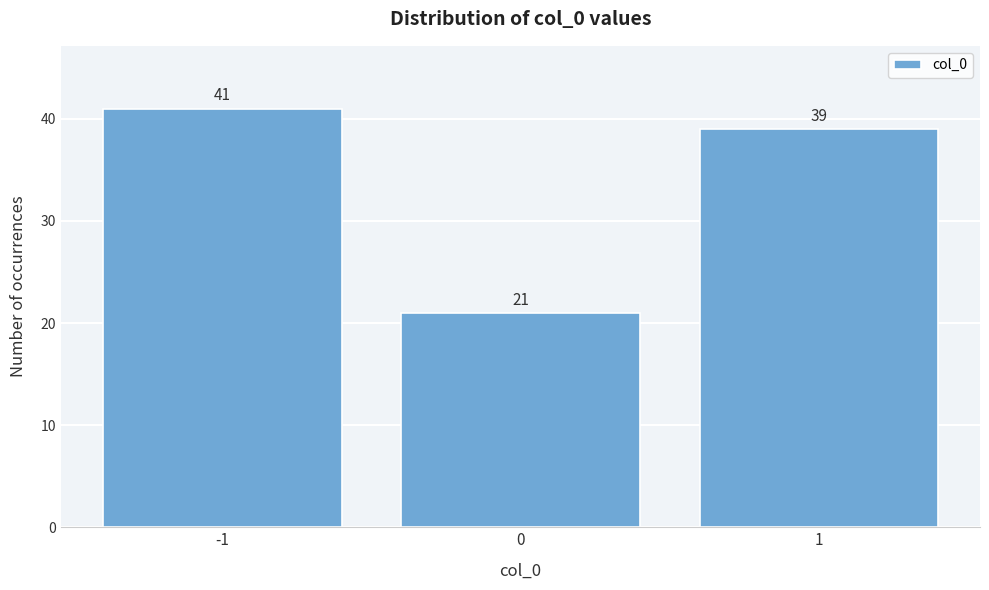

How tall is the bar that spans 0.5 to 1.5 on the x-axis?

39